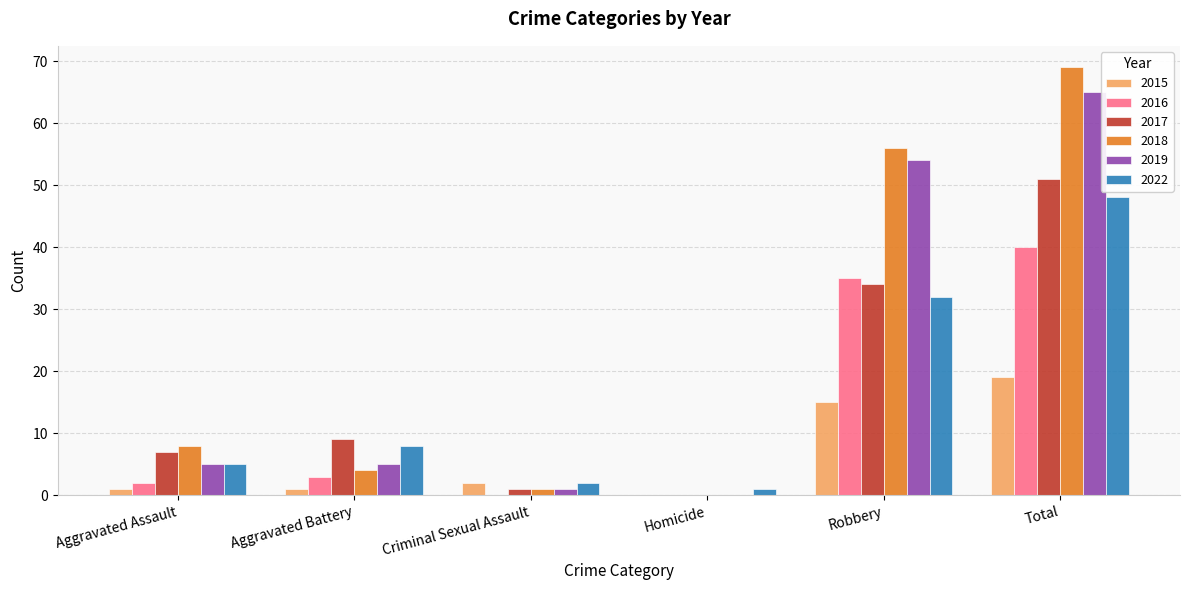

What is the total value across all series at Total?

292